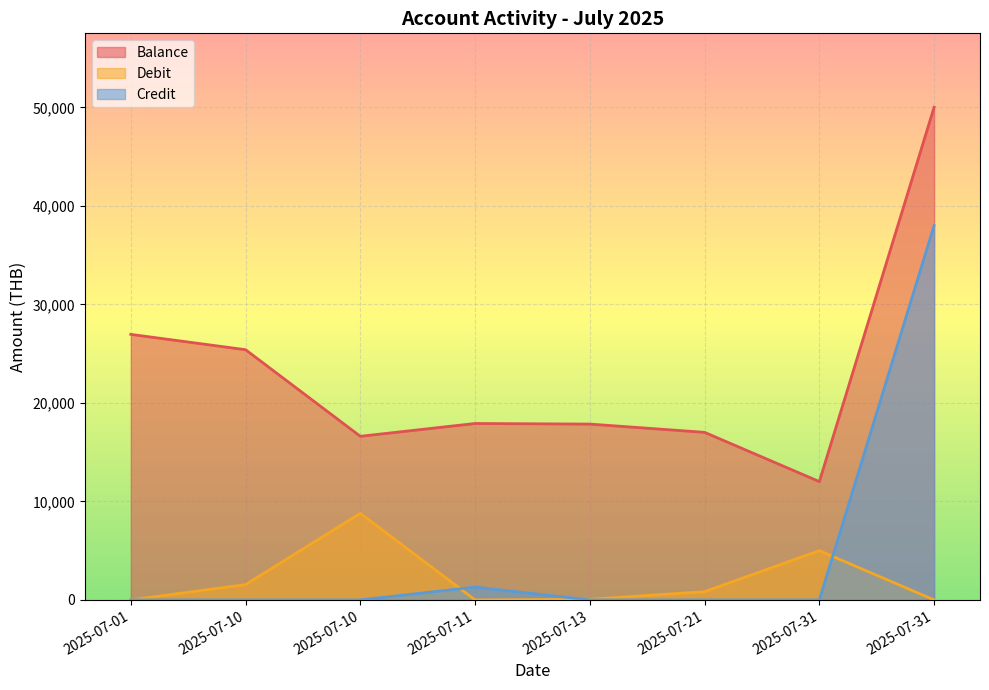

At how many categories does at least one series exceed 28672?

1